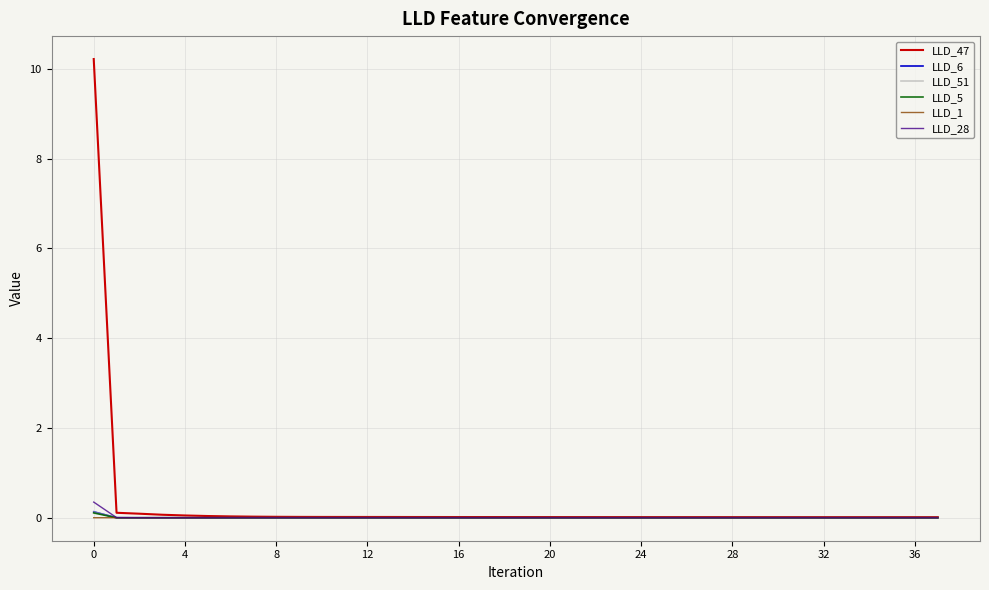

Which series has the largest range (max minus min)?

LLD_47